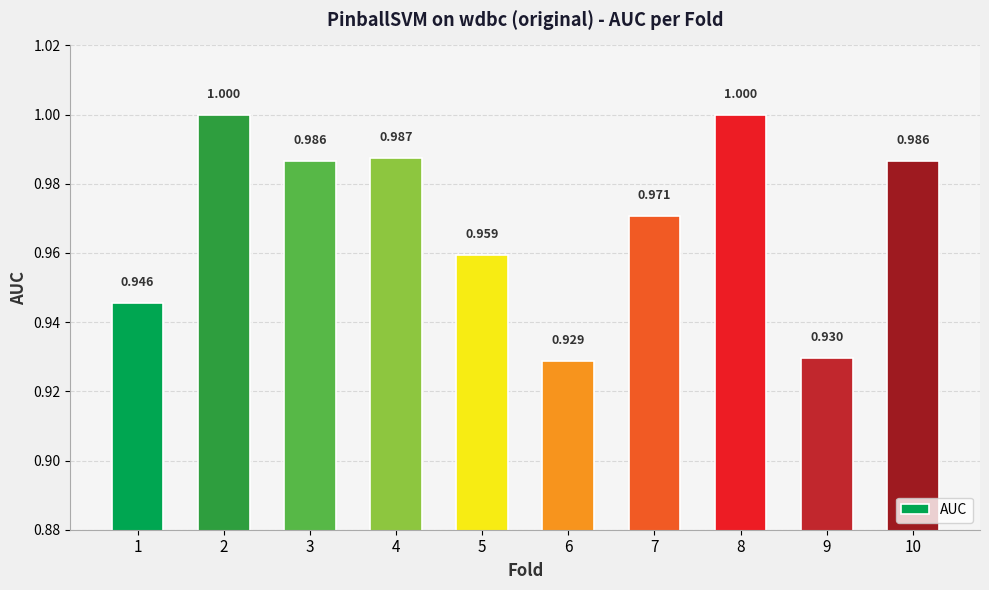

What is the sum of all values?

9.7